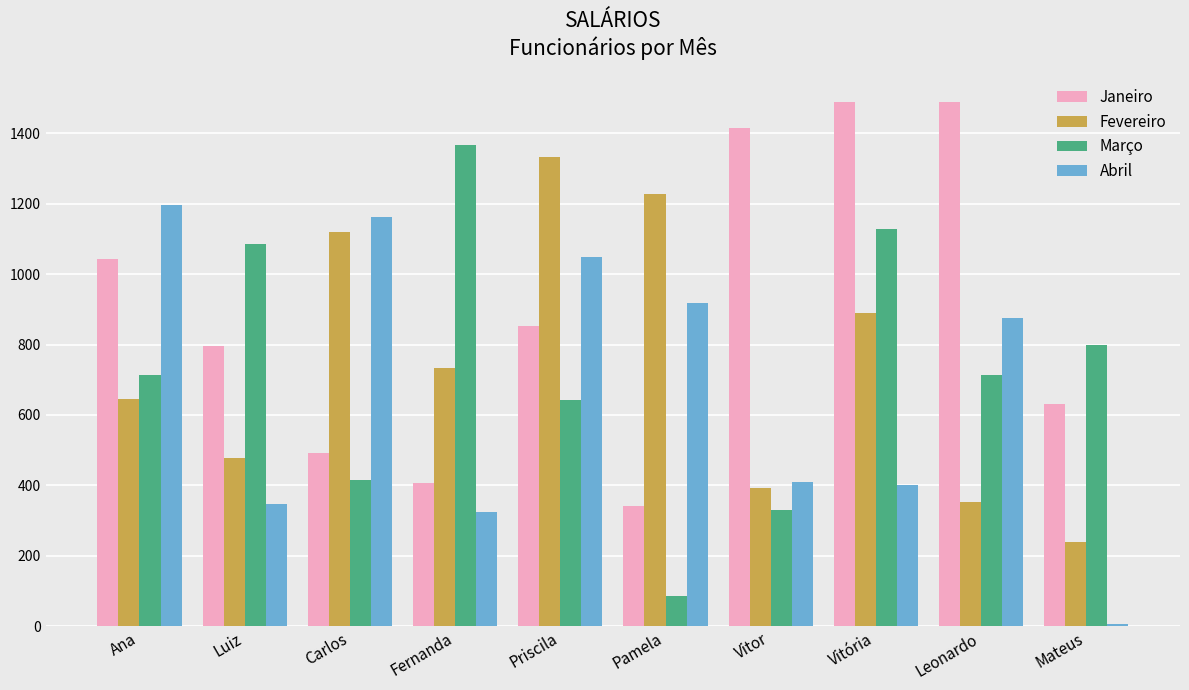

Is the value of Abril at Vitória greater than the value of Fevereiro at Ana?

No